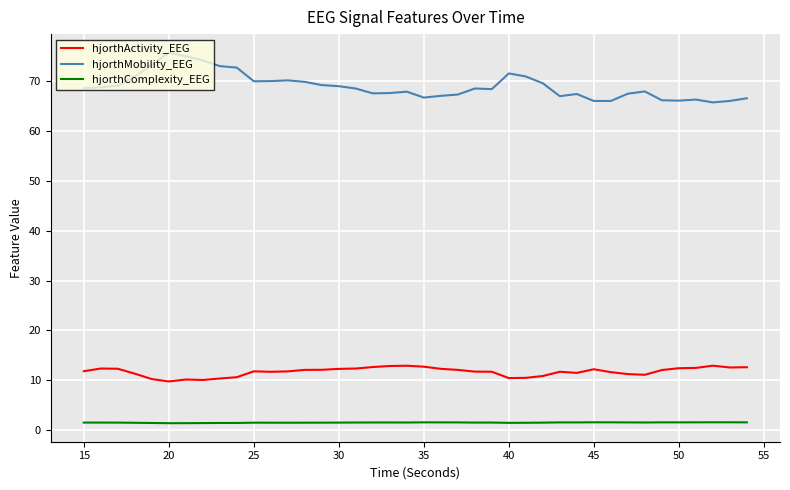

True or false: hjorthMobility_EEG and hjorthComplexity_EEG cross at least once.

False